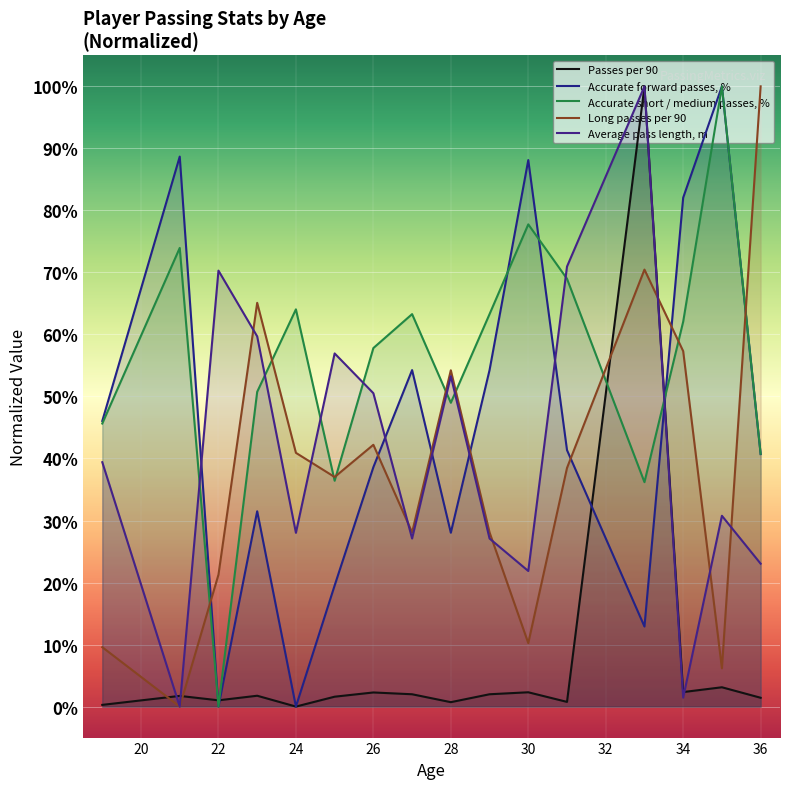

What are all the series names shown in the legend?

Passes per 90, Accurate forward passes, %, Accurate short / medium passes, %, Long passes per 90, Average pass length, m